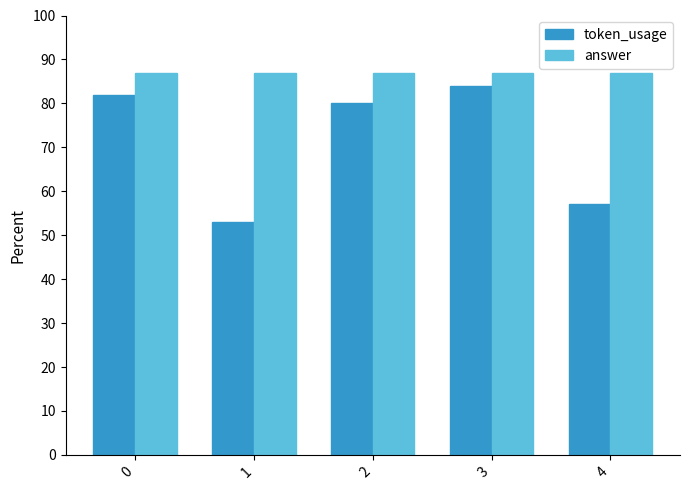

How many bars are there in each group?

2